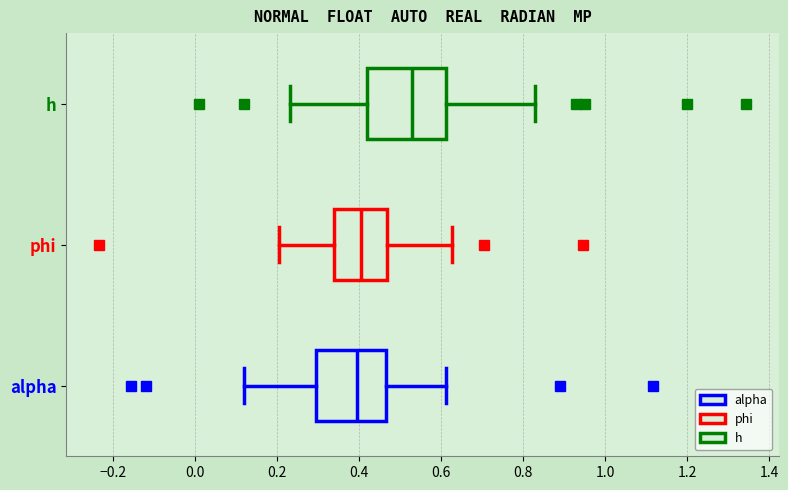

Comparing the boxes themselves (not the whiskers), which one is the widest?

h